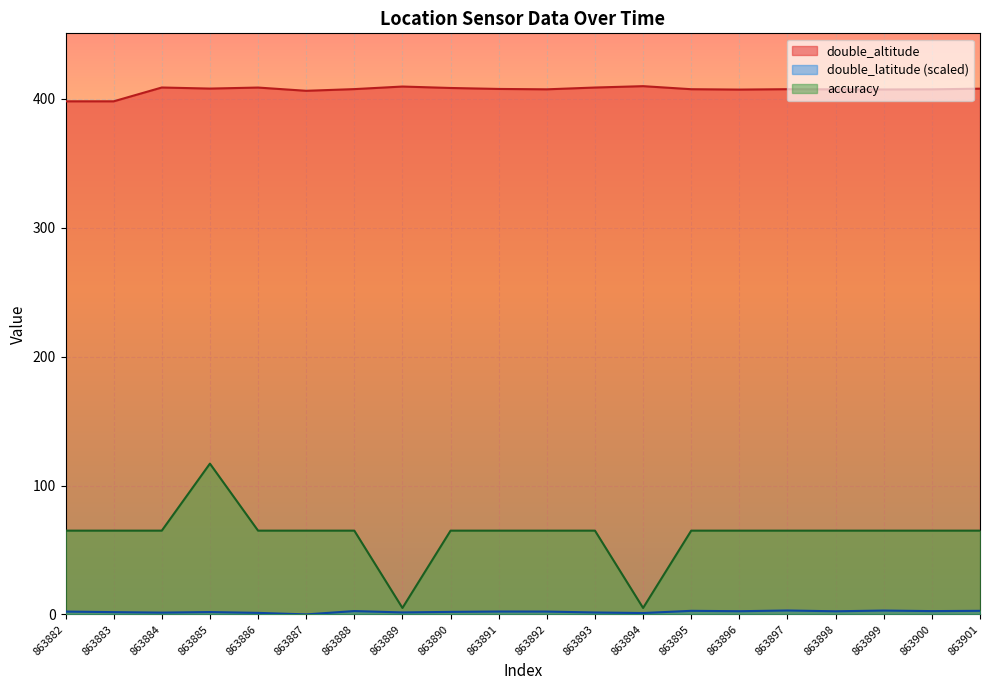

Reading left to right, transcribe all the data shown in this chart.

double_altitude: 863882=398.2	863883=398.2	863884=408.9	863885=408.1	863886=408.9	863887=406.3	863888=407.7	863889=409.7	863890=408.5	863891=407.8	863892=407.5	863893=408.9	863894=409.9	863895=407.6	863896=407.3	863897=407.6	863898=407.5	863899=407.4	863900=407.5	863901=408.0
accuracy: 863882=65.0	863883=65.0	863884=65.0	863885=117.0	863886=65.0	863887=65.0	863888=65.0	863889=5.0	863890=65.0	863891=65.0	863892=65.0	863893=65.0	863894=5.0	863895=65.0	863896=65.0	863897=65.0	863898=65.0	863899=65.0	863900=65.0	863901=65.0
double_latitude: 863882=2.2	863883=1.8	863884=1.4	863885=1.8	863886=1.2	863887=0.0	863888=2.6	863889=1.5	863890=2.0	863891=2.2	863892=2.2	863893=1.5	863894=1.1	863895=2.8	863896=2.5	863897=3.0	863898=2.4	863899=3.0	863900=2.6	863901=2.8